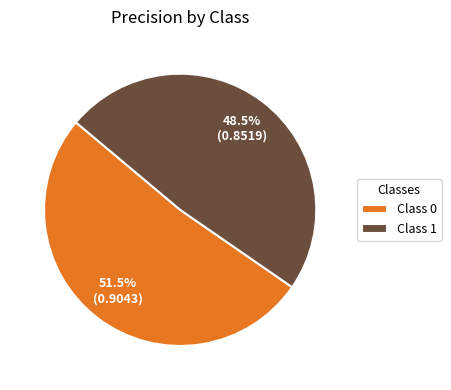

How much of the chart is everything except Class 1?

51.5%